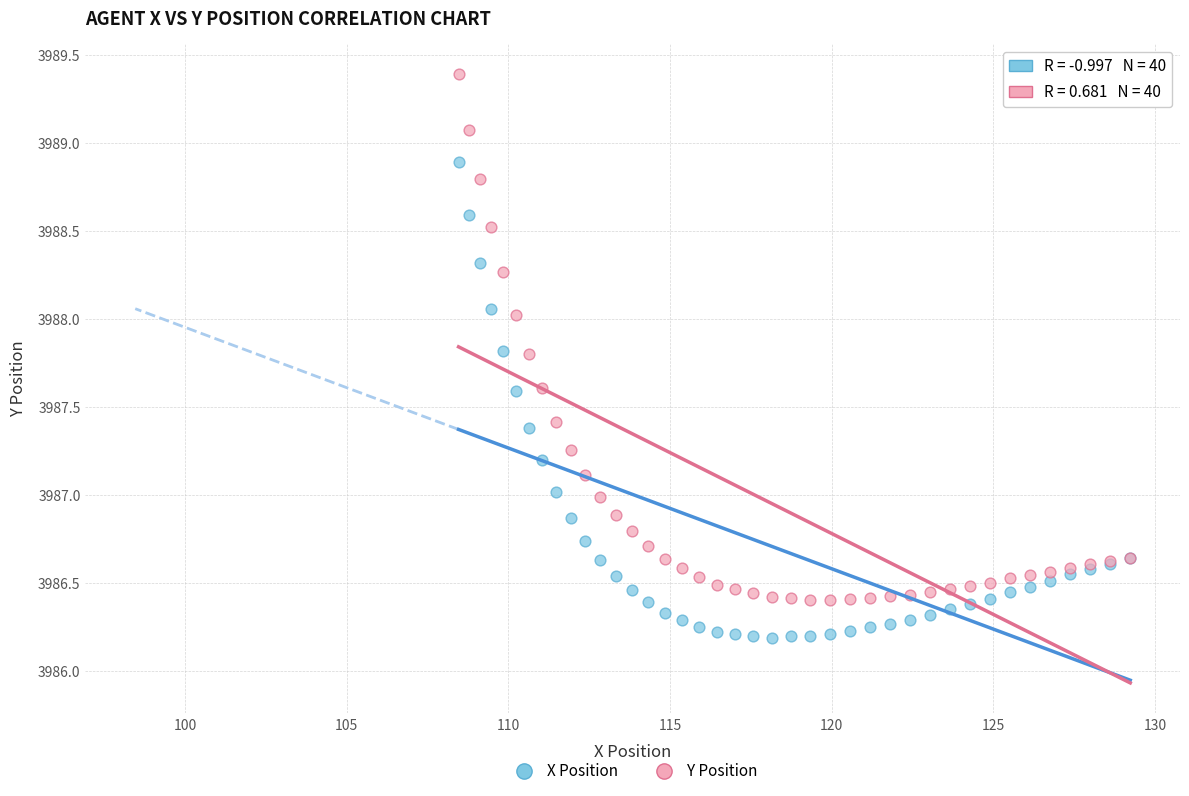

Which series reaches the maximum Y coordinate?

Y Position